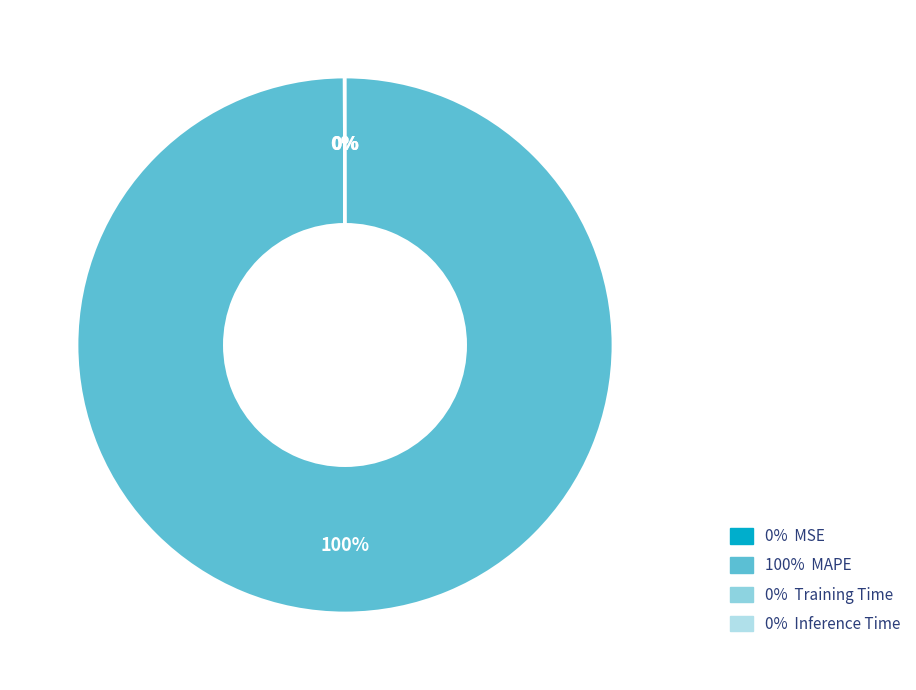

Which slice represents more than half of the pie?

100% MAPE